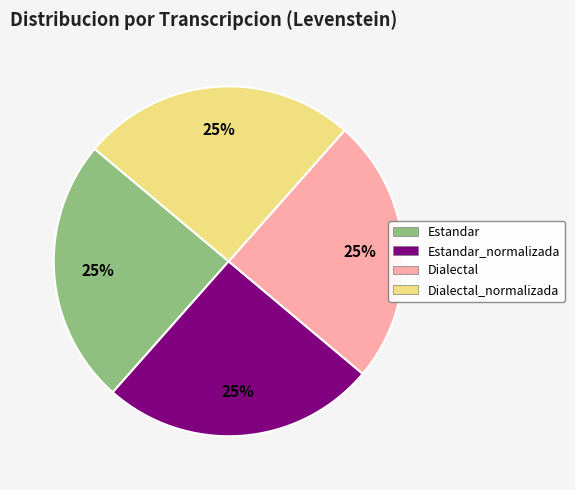

To the nearest percent, what is the combined percentage of Dialectal and Estandar_normalizada?

50%